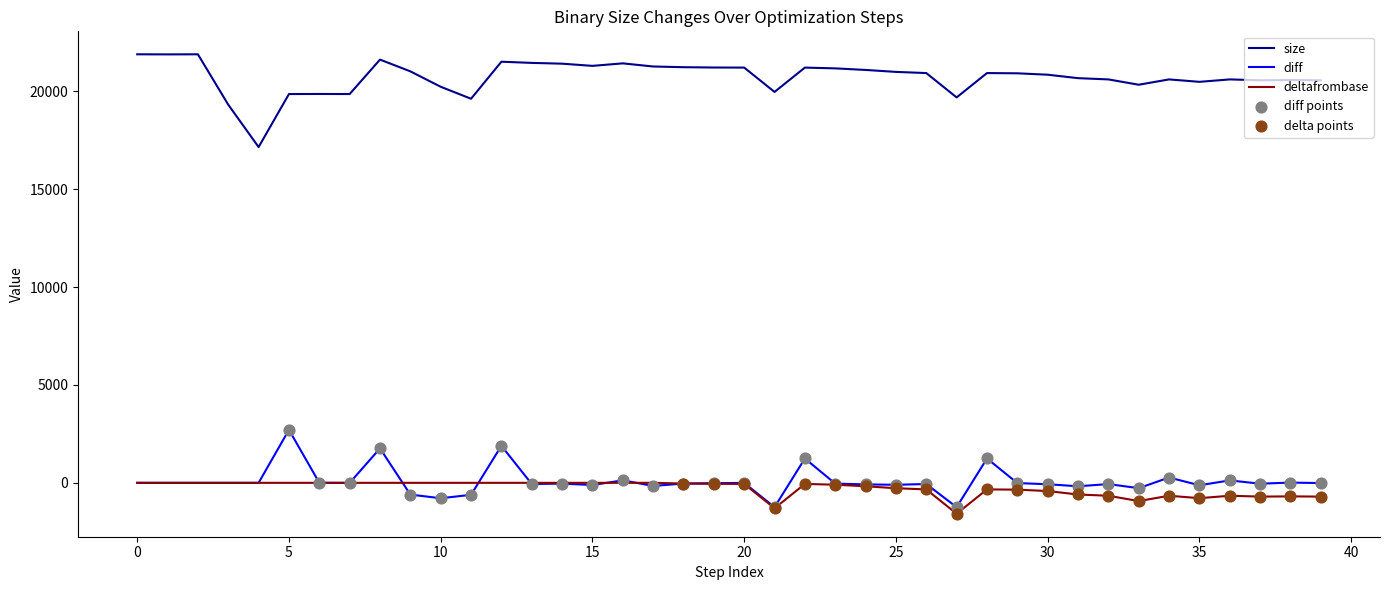

Which series has the largest total across all categories?

size